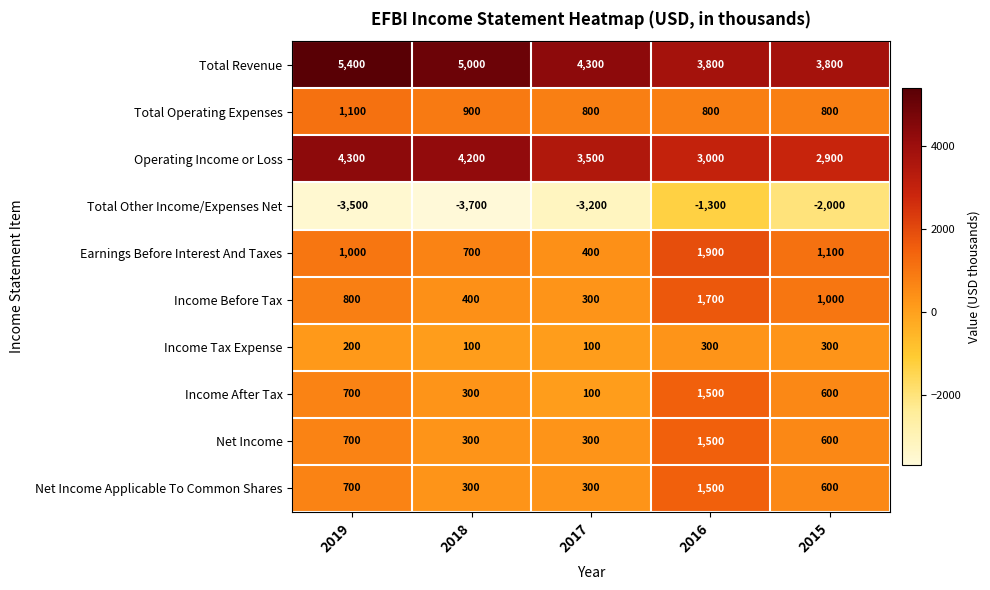

Which series has the widest spread of values?

Total Other Income/Expenses Net